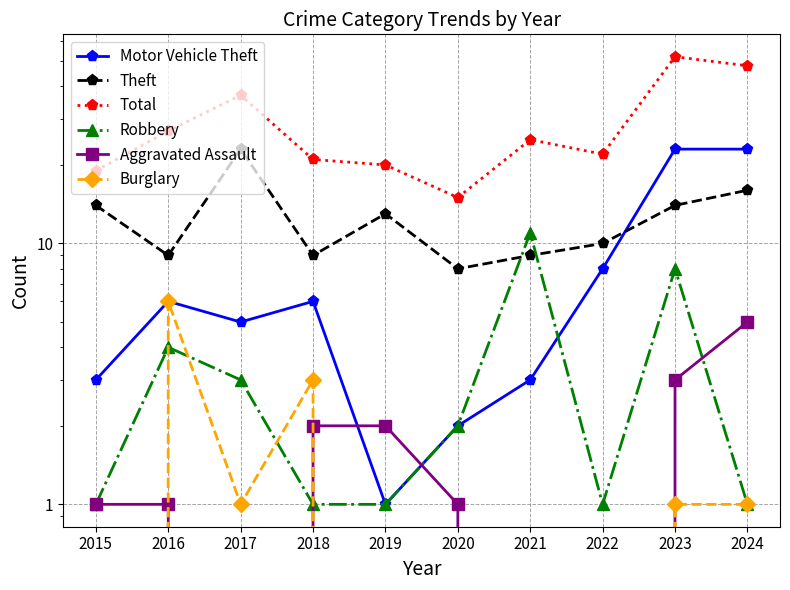

Reading right to left, list all the values displayed in this chart.

Motor Vehicle Theft: 2024=23	2023=23	2022=8	2021=3	2020=2	2019=1	2018=6	2017=5	2016=6	2015=3
Theft: 2024=16	2023=14	2022=10	2021=9	2020=8	2019=13	2018=9	2017=23	2016=9	2015=14
Total: 2024=48	2023=52	2022=22	2021=25	2020=15	2019=20	2018=21	2017=37	2016=27	2015=19
Robbery: 2024=1	2023=8	2022=1	2021=11	2020=2	2019=1	2018=1	2017=3	2016=4	2015=1
Aggravated Assault: 2024=5	2023=3	2022=0	2021=0	2020=1	2019=2	2018=2	2017=0	2016=1	2015=1
Burglary: 2024=1	2023=1	2022=0	2021=0	2020=0	2019=0	2018=3	2017=1	2016=6	2015=0